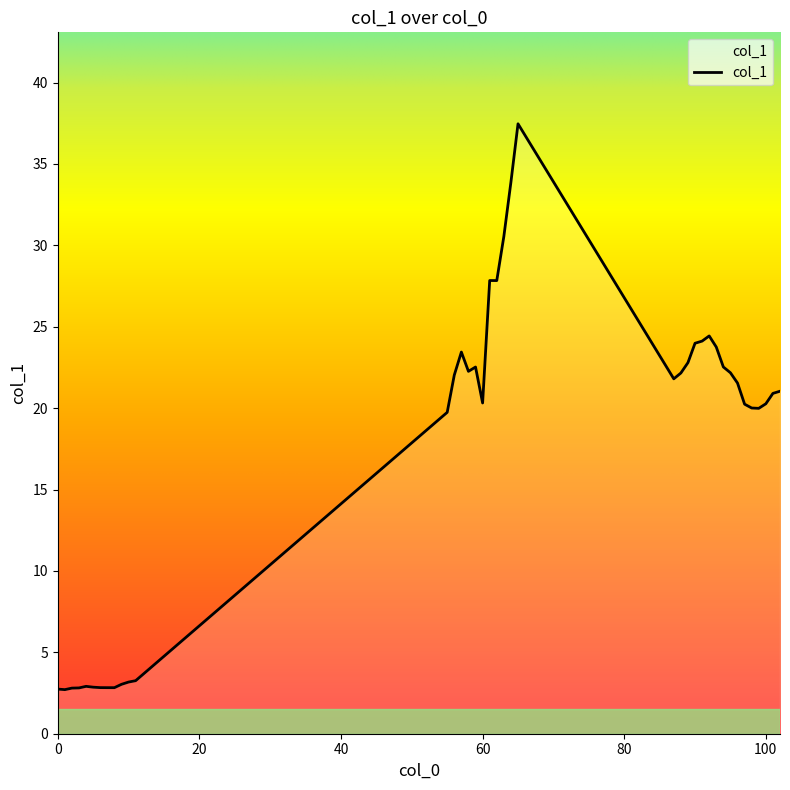

What is the difference between the maximum and minimum values?

34.8